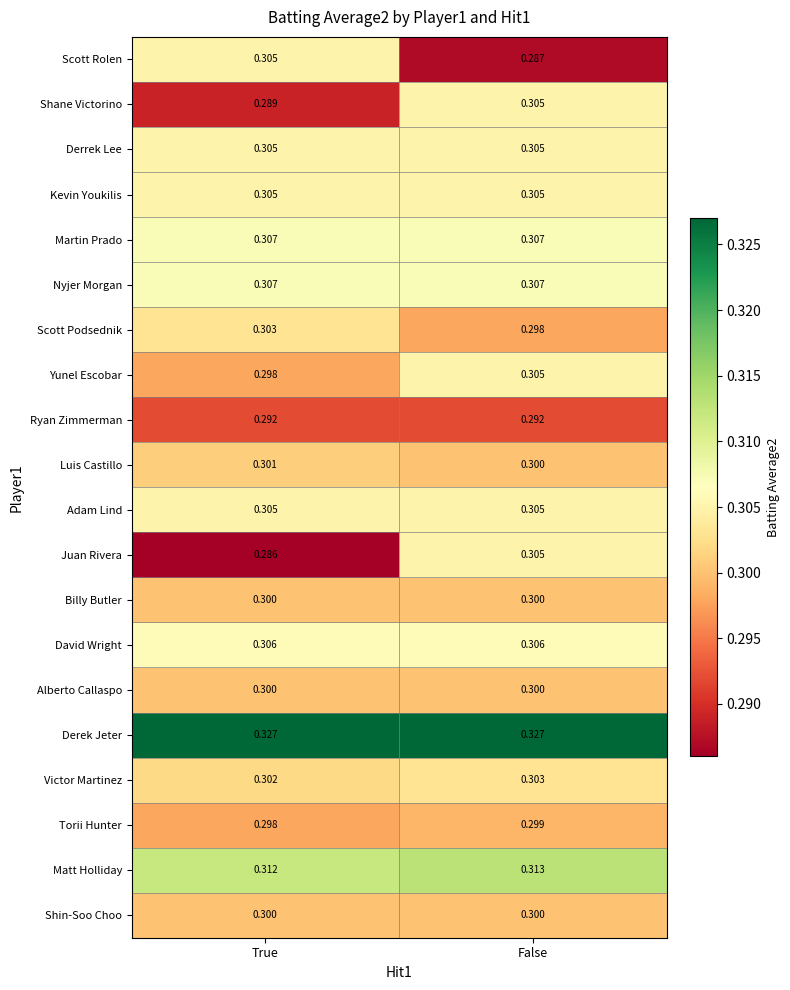

Is the value of Alberto Callaspo at False greater than the value of Derrek Lee at True?

No